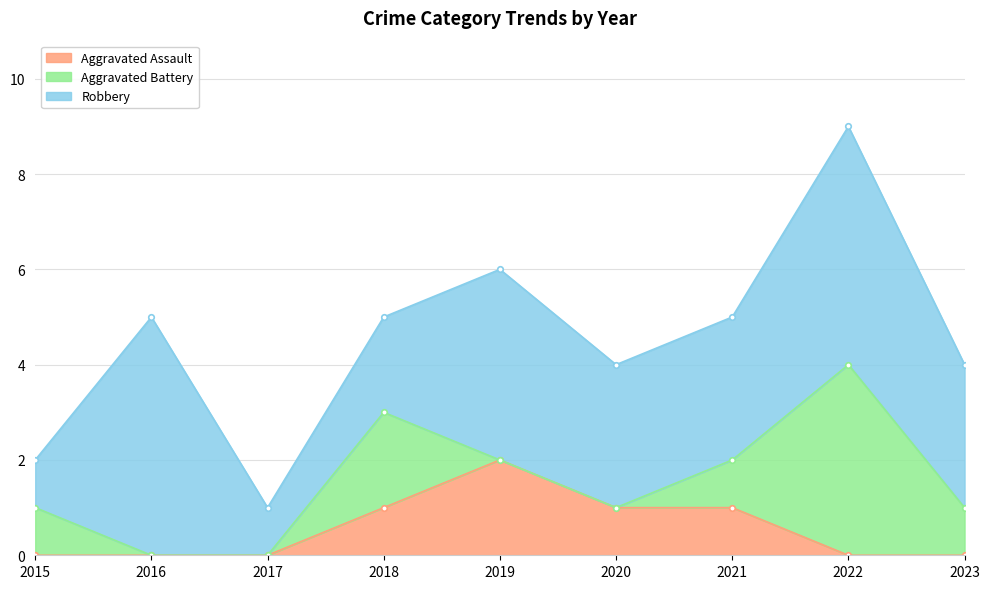

Which label corresponds to the largest value in the chart?

2016